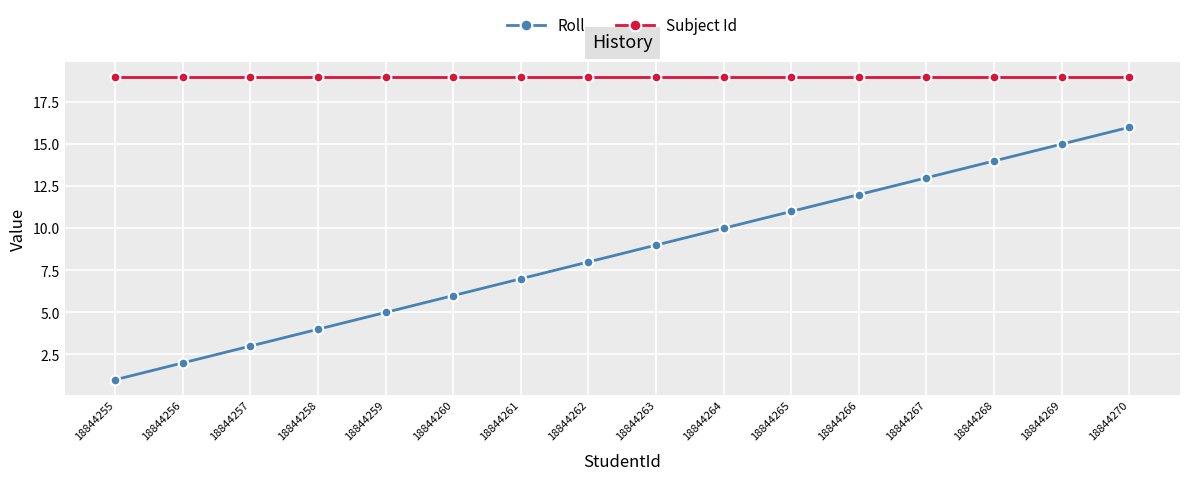

Count the number of categories in the chart.

16